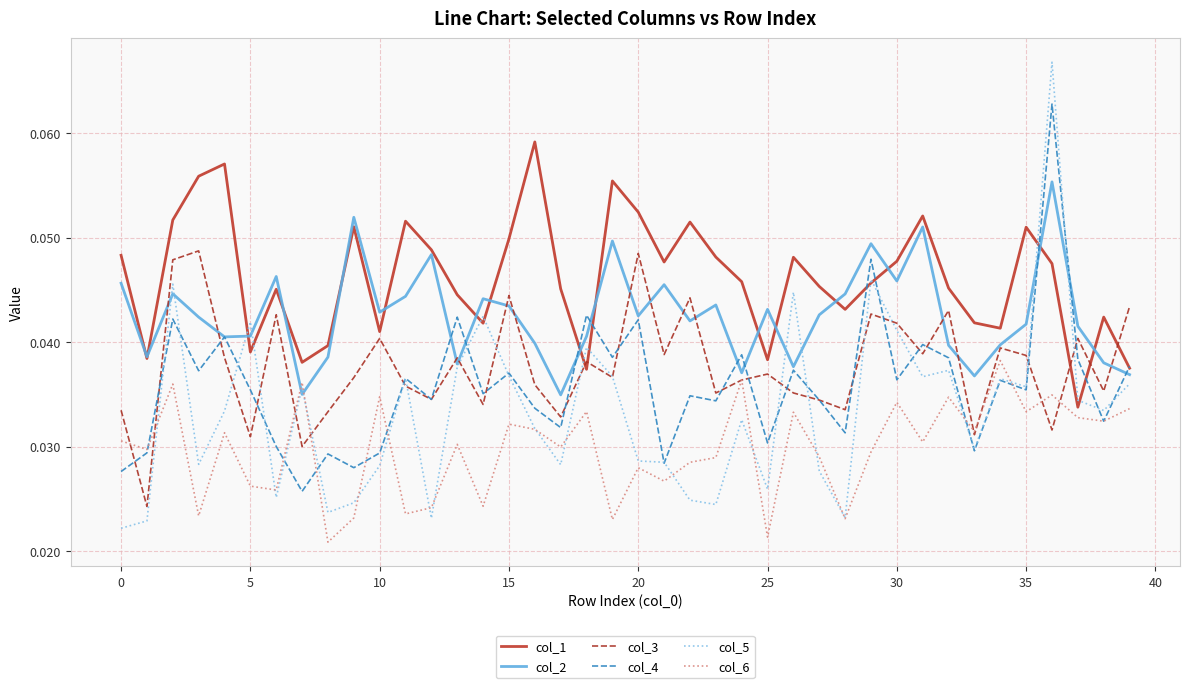

Which series has the largest total across all categories?

col_1